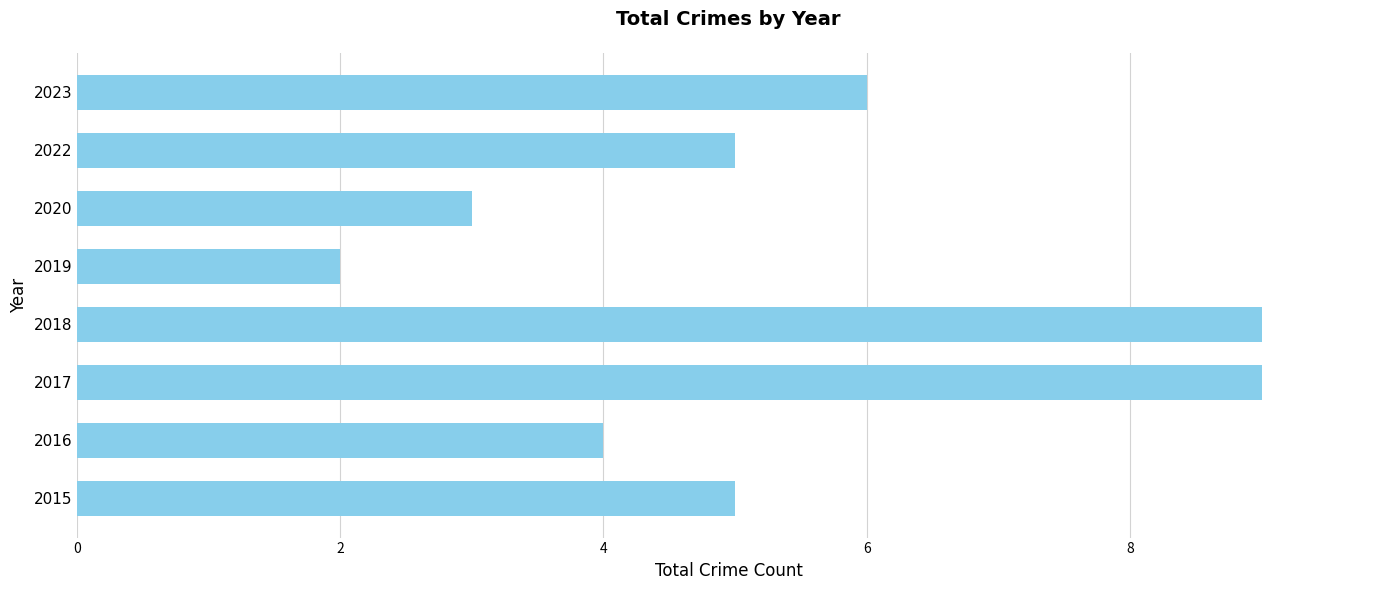

Reading bottom to top, what are all the values shown in this chart?

2015=5	2016=4	2017=9	2018=9	2019=2	2020=3	2022=5	2023=6